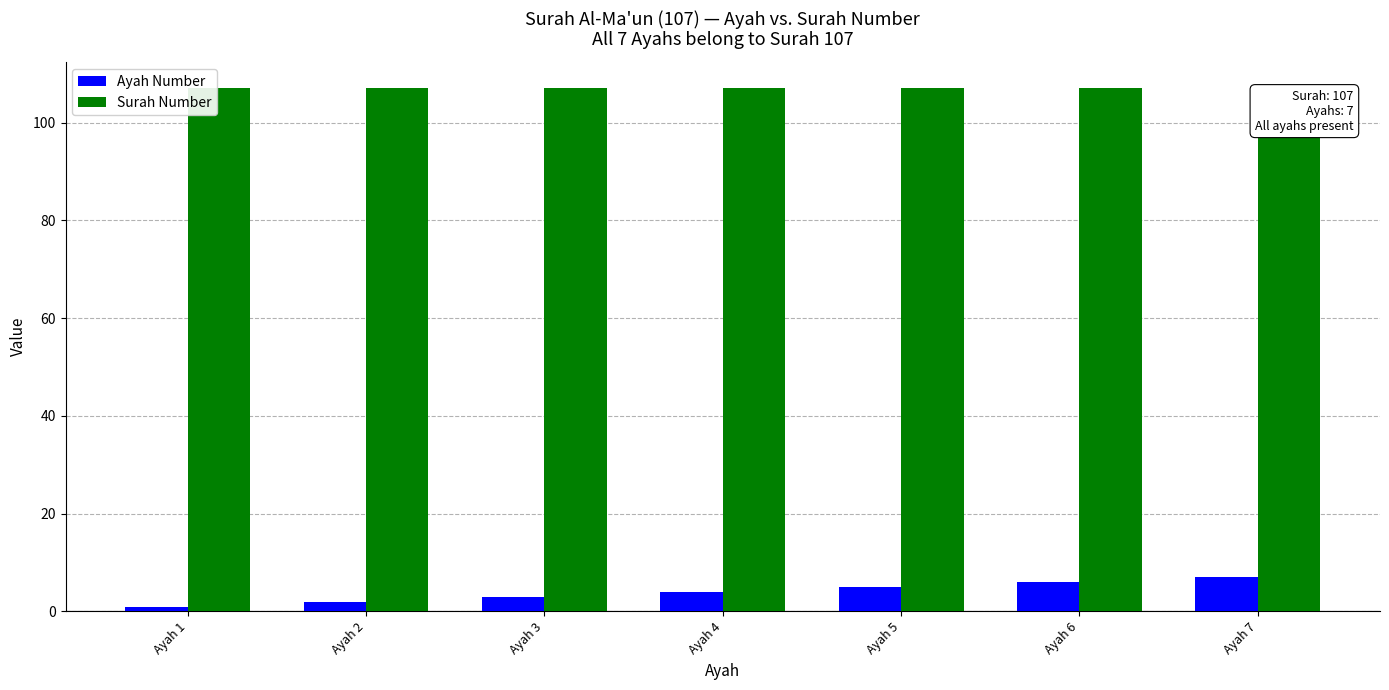

How many bars are there in total?

14